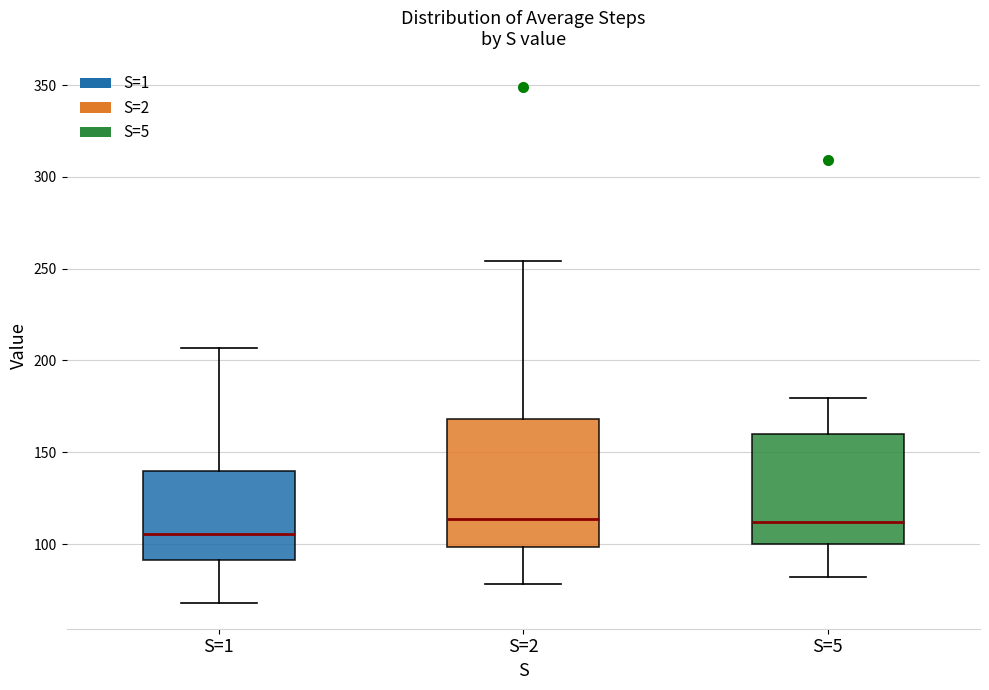

Where is the upper edge of the box for S=5 on the y-axis? The values are not printed on the chart, so give them approximately, as read against the axis.

160